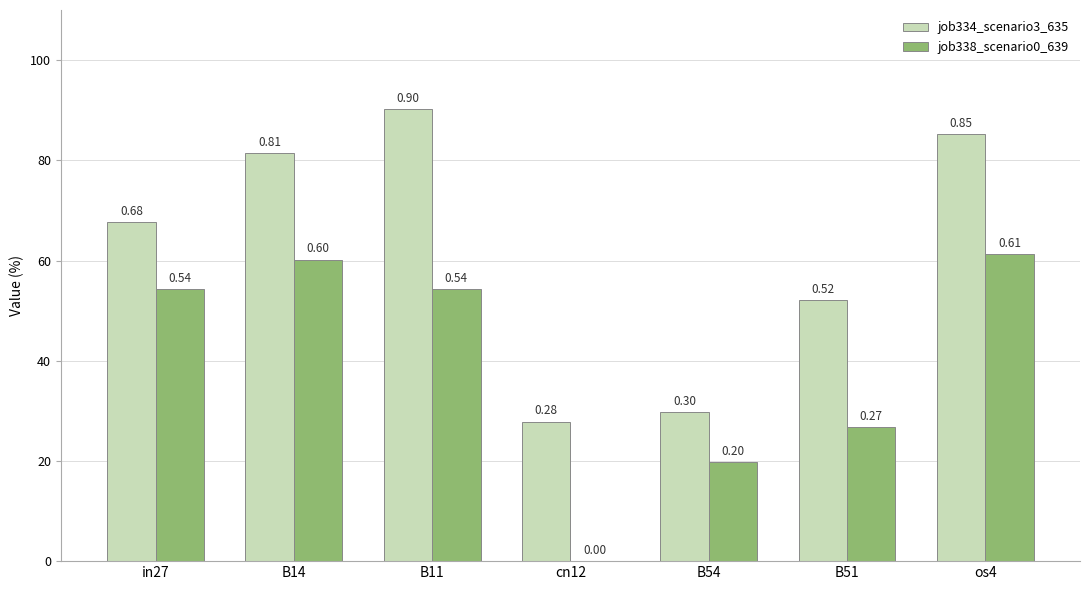

Which series changed the most between B14 and cn12?

job338_scenario0_639